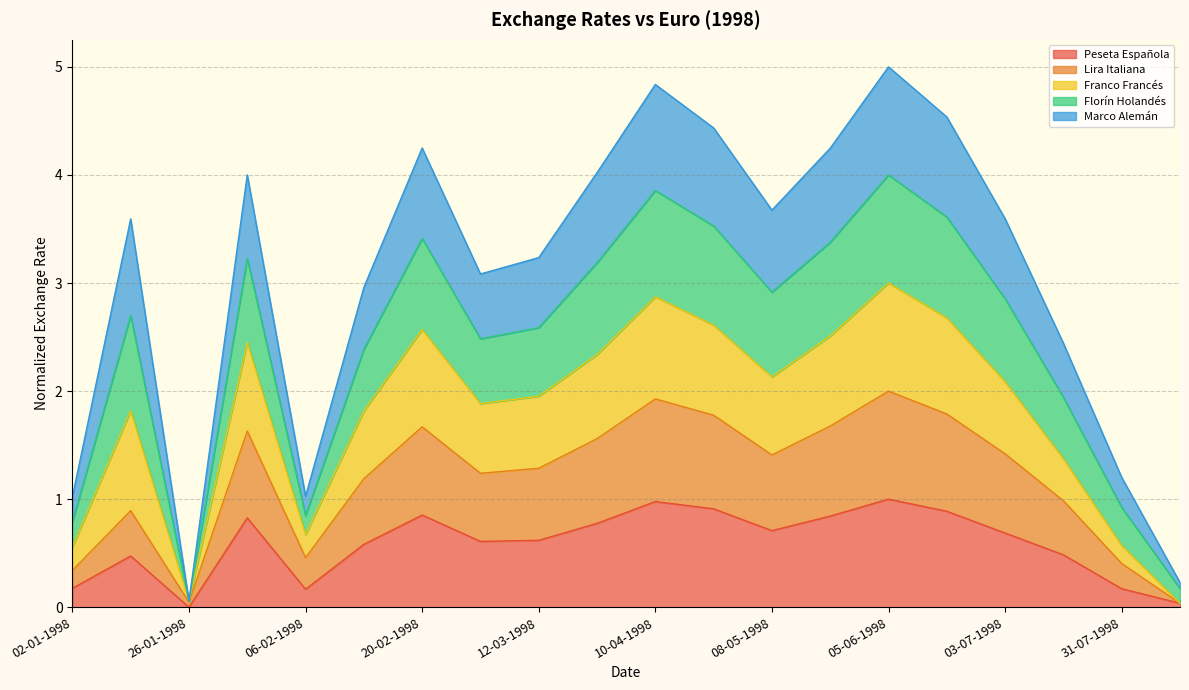

What is the total value across all series at 06-02-1998?

1.0